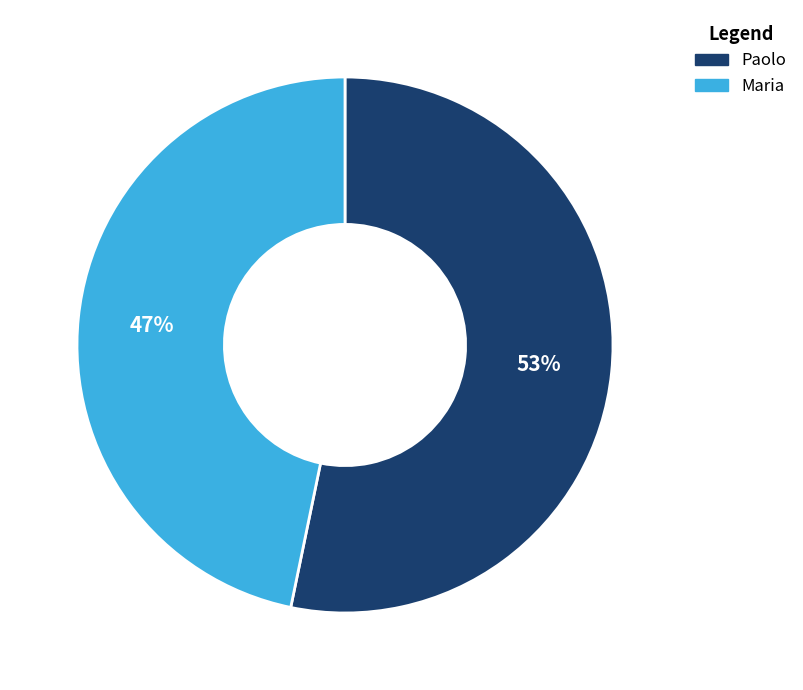

Is there a majority slice in this chart?

Yes